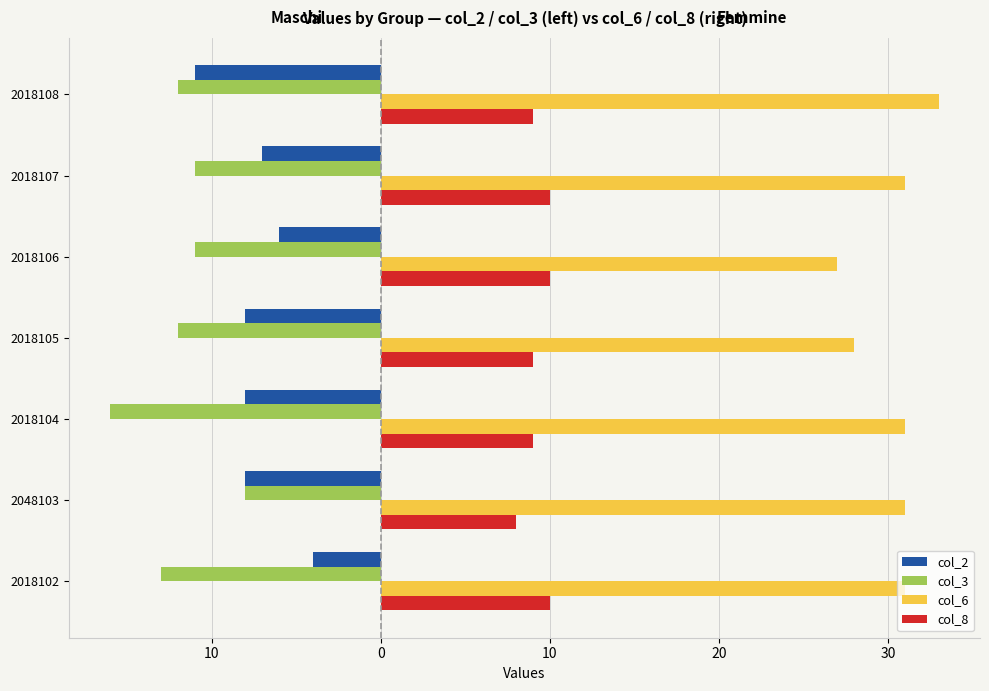

What are all the series names shown in the legend?

col_2, col_3, col_6, col_8